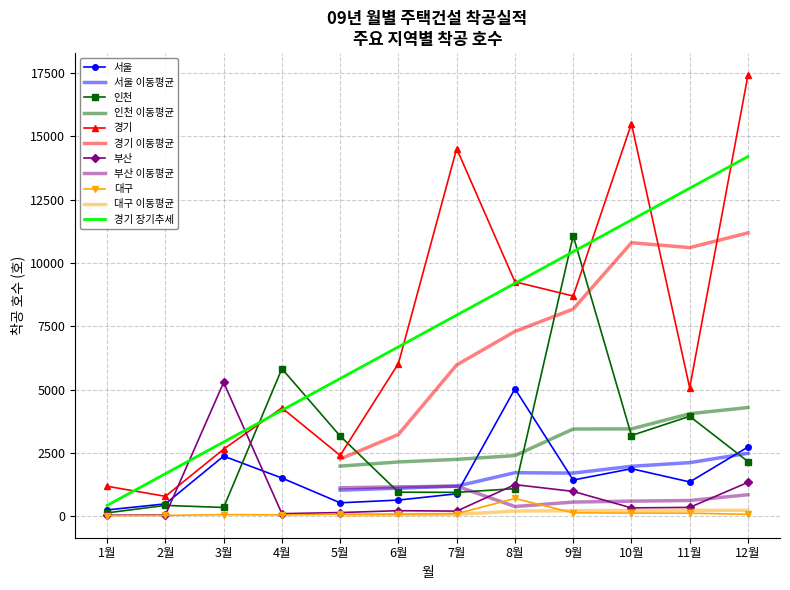

What is the label of the 4th point from the right?

9월